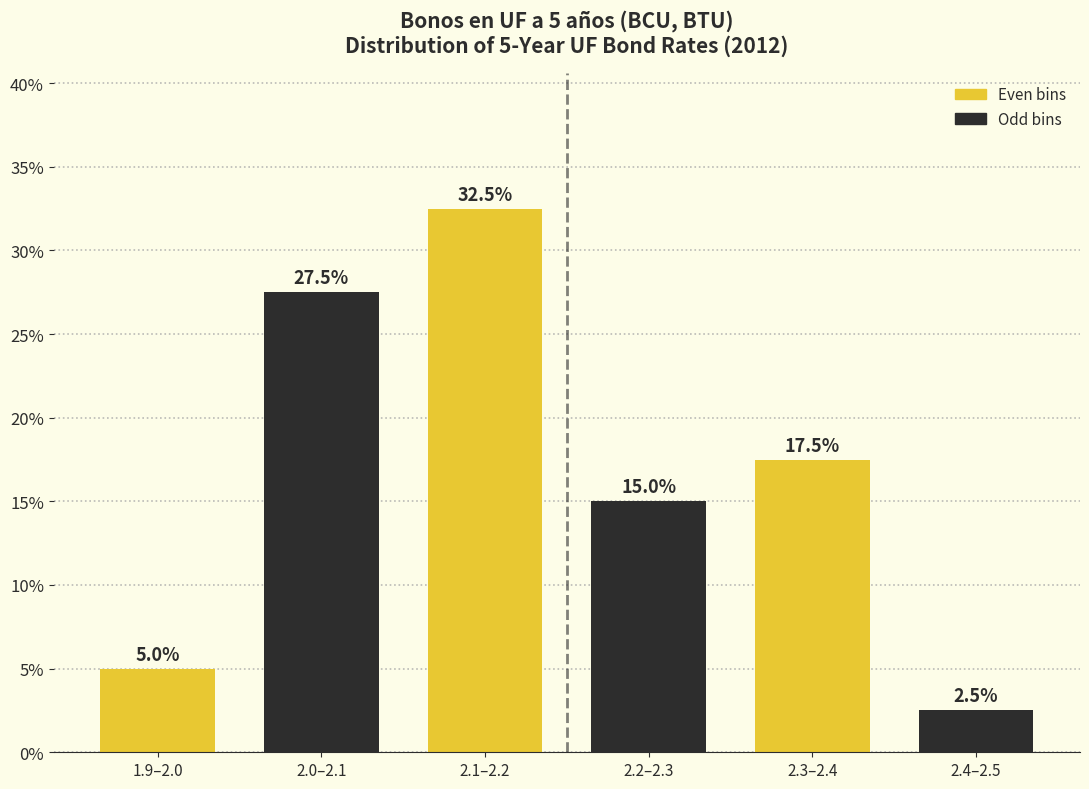

Reading left to right, what are all the values shown in this chart?

5.0	27.5	32.5	15.0	17.5	2.5